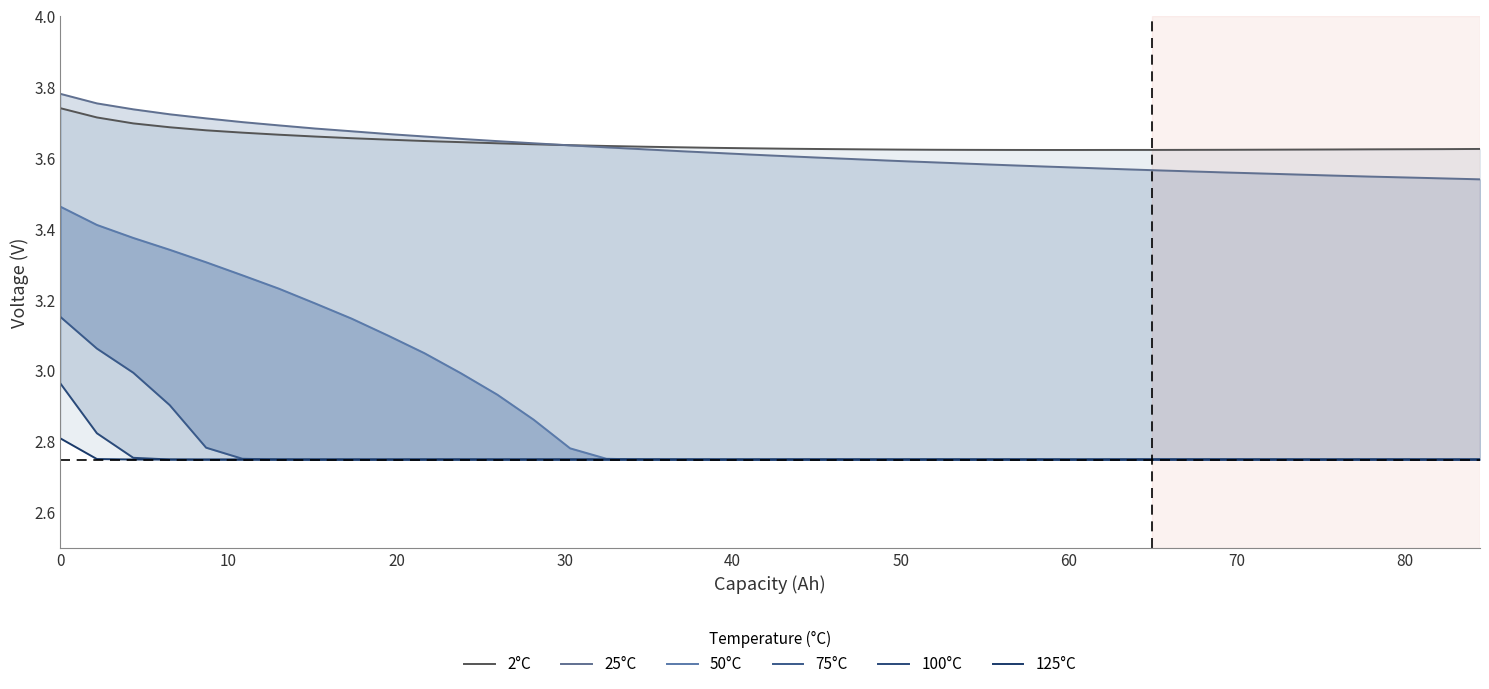

True or false: 2°C and 100°C intersect in this chart.

False